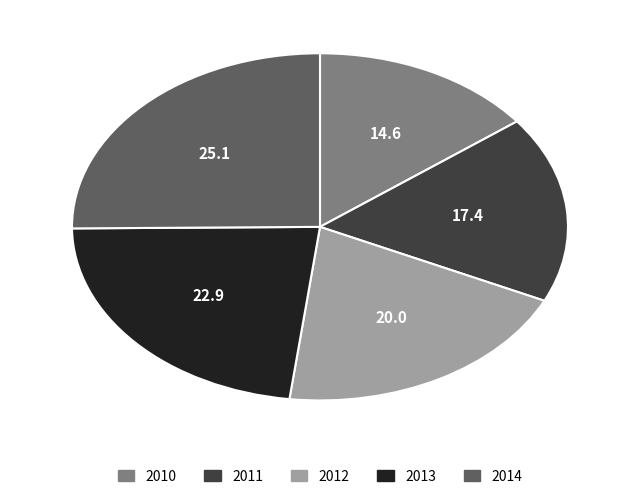

Is there any slice that represents more than half of the pie?

No